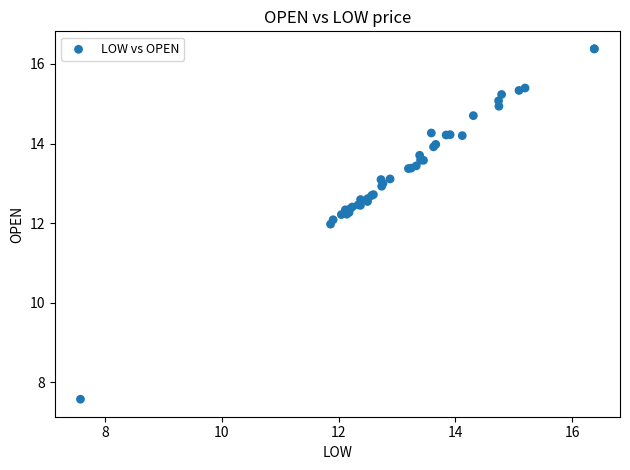

What Y value in the scatter plot is closest to 11?

12.0